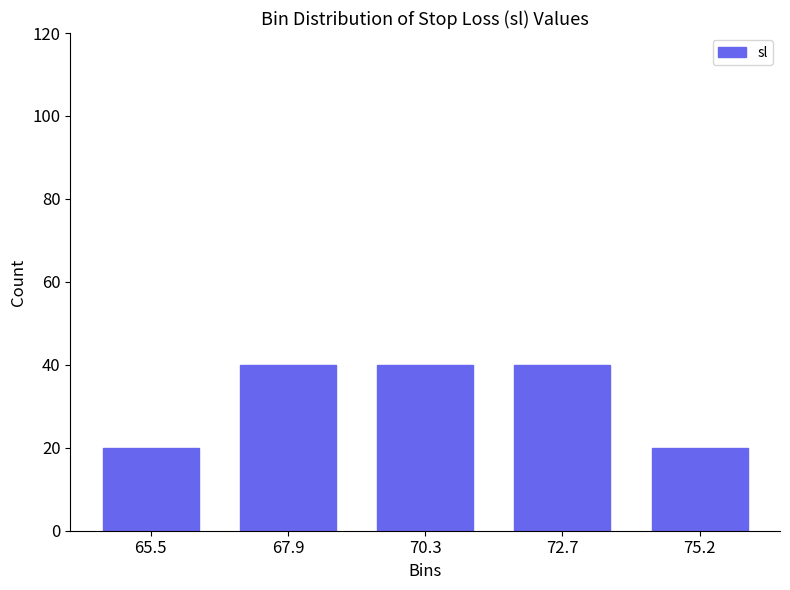

Reading left to right, what are all the values shown in this chart?

65.5=20	67.9=40	70.3=40	72.7=40	75.2=20